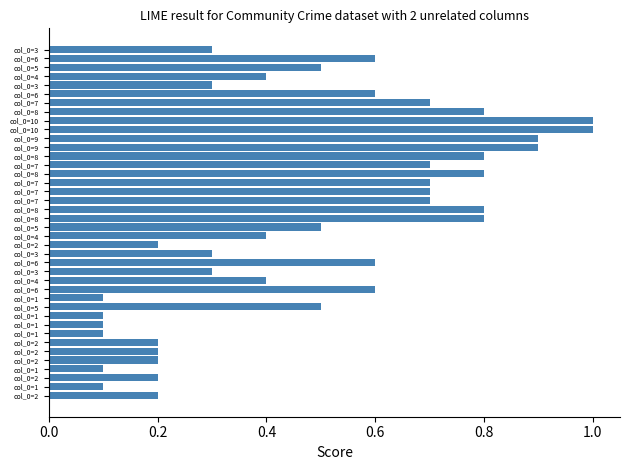

How many bars are there in total?

40